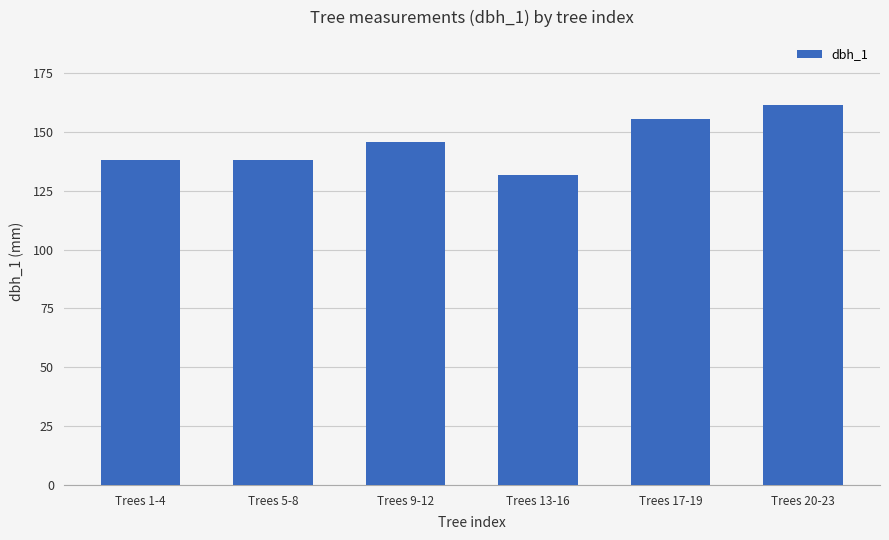

True or false: the data shows 145.5 at Trees 9-12.

True